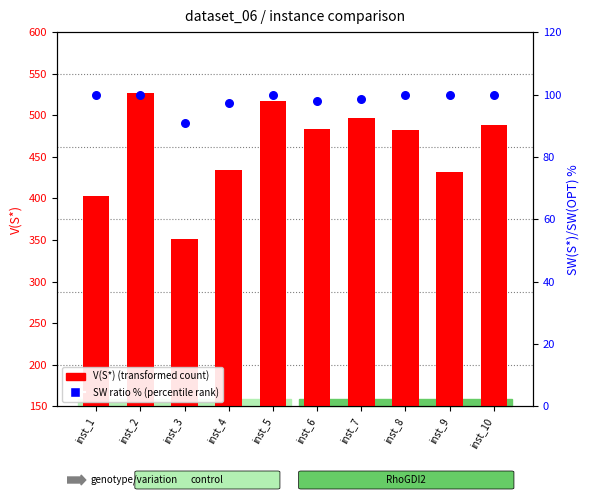

Which series contains the lowest Y value?

SW(S*)/SW(OPT) %